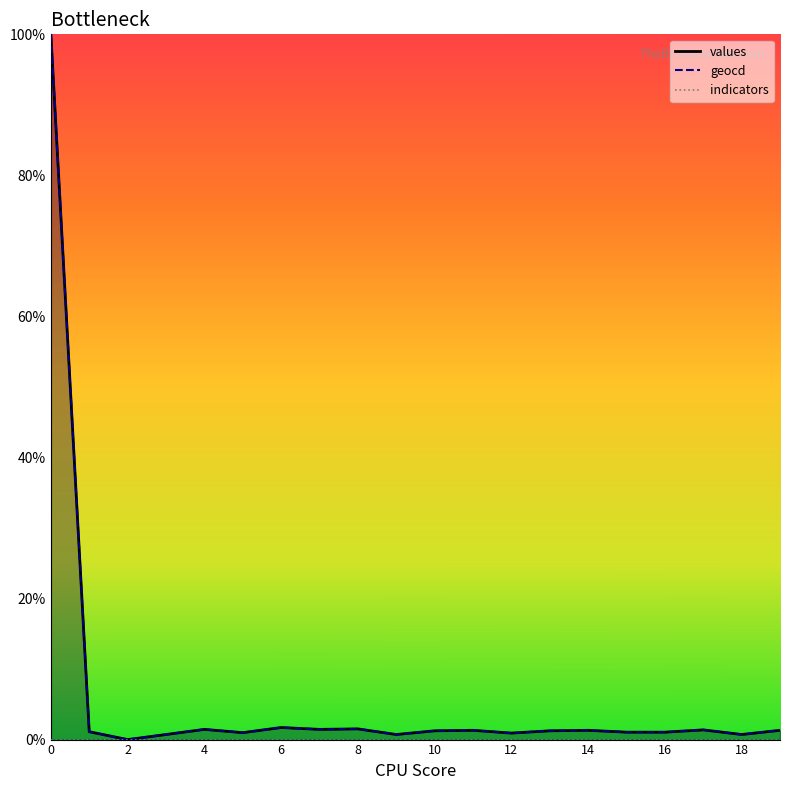

How many values in values_line are above zero?

19